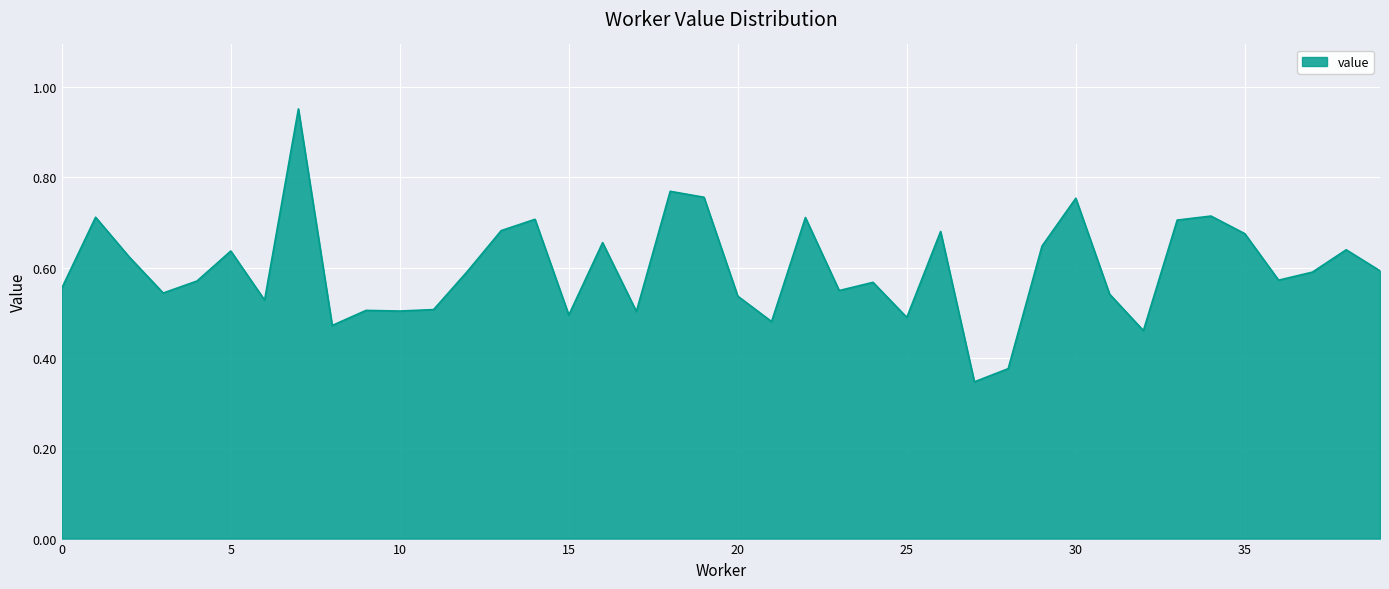

Reading left to right, extract all data points from this chart.

0.6	0.7	0.6	0.5	0.6	0.6	0.5	1.0	0.5	0.5	0.5	0.5	0.6	0.7	0.7	0.5	0.7	0.5	0.8	0.8	0.5	0.5	0.7	0.5	0.6	0.5	0.7	0.3	0.4	0.6	0.8	0.5	0.5	0.7	0.7	0.7	0.6	0.6	0.6	0.6